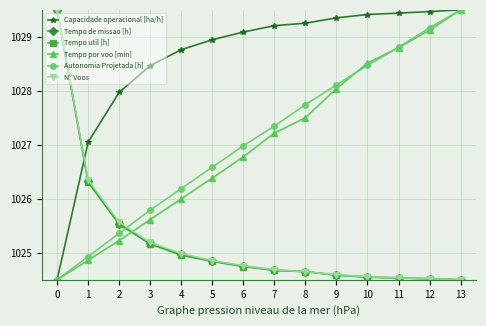

How many lines are shown in the chart?

6